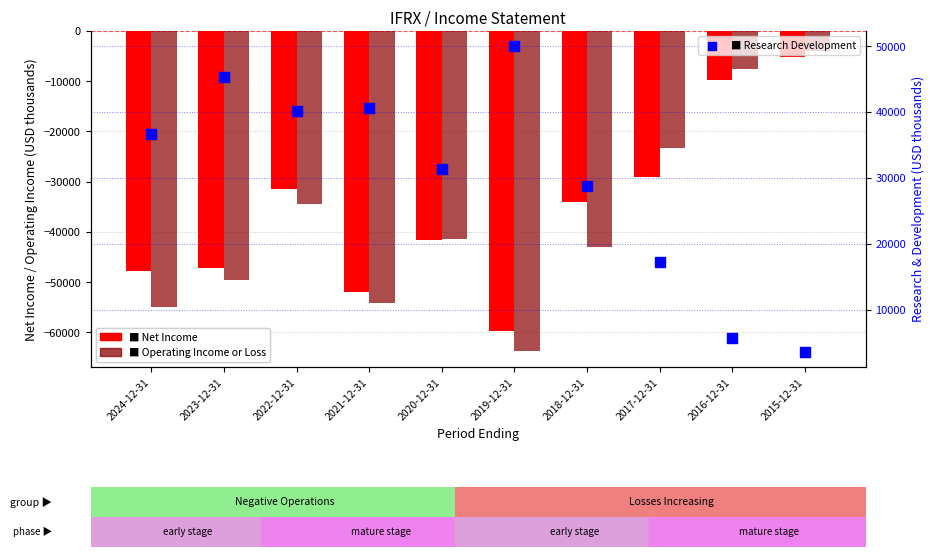

At how many categories does at least one series exceed 29864?

6